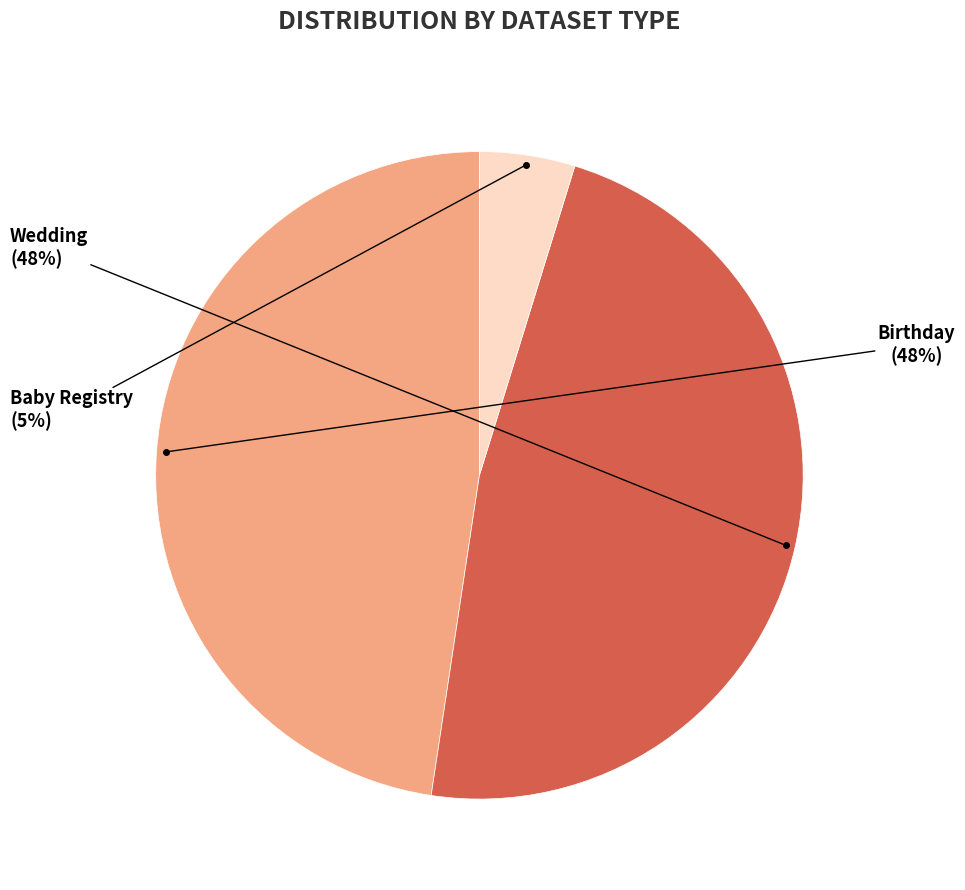

What is the smallest slice in the pie chart?

Baby Registry